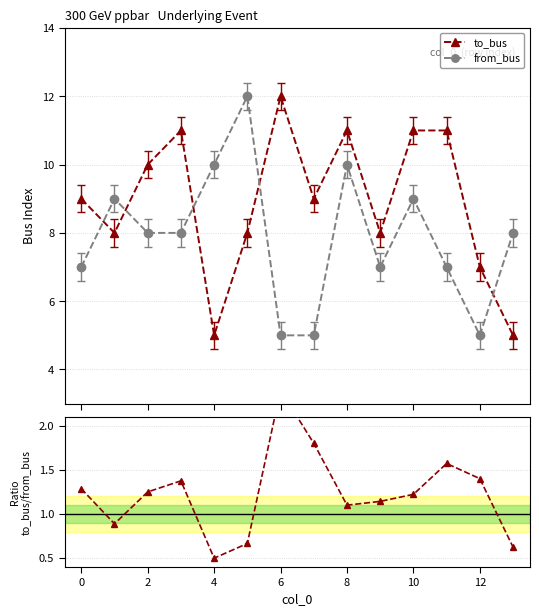

In from_bus, how many points are higher than both neighbors (excluding endpoints)?

4